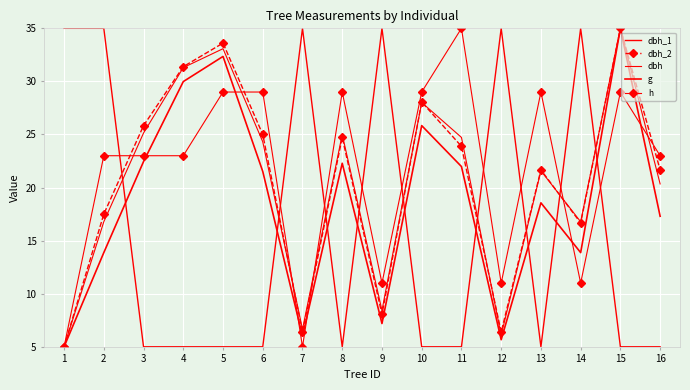

True or false: dbh_2 and g cross at least once.

True